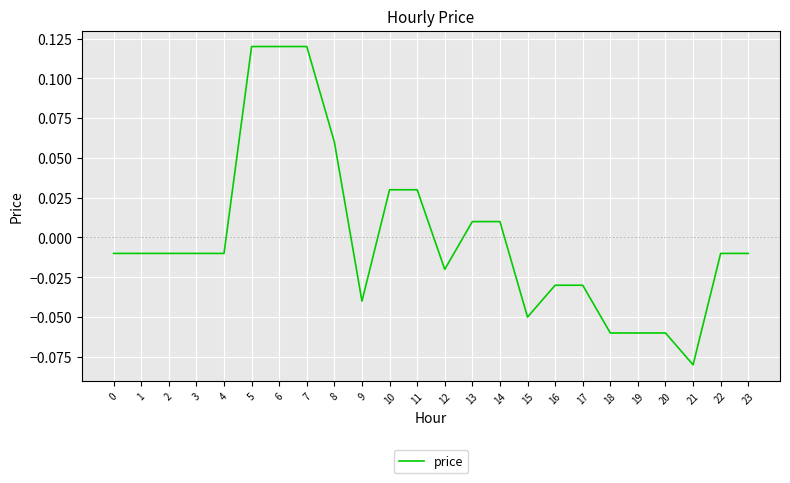

Count the number of values greater than 0.

8